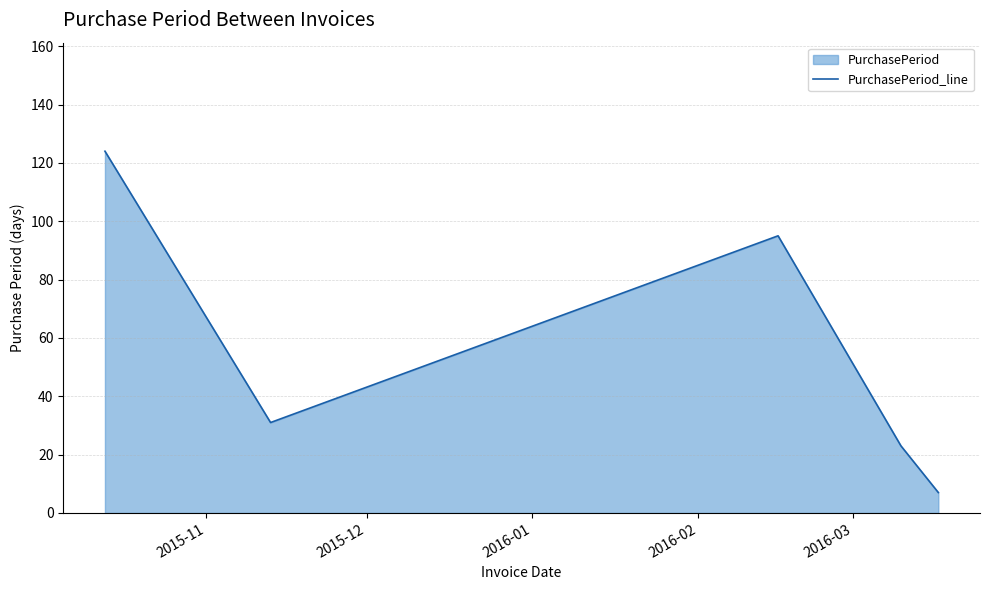

How many interior local valleys (lower than both neighbors) does the data have?

1